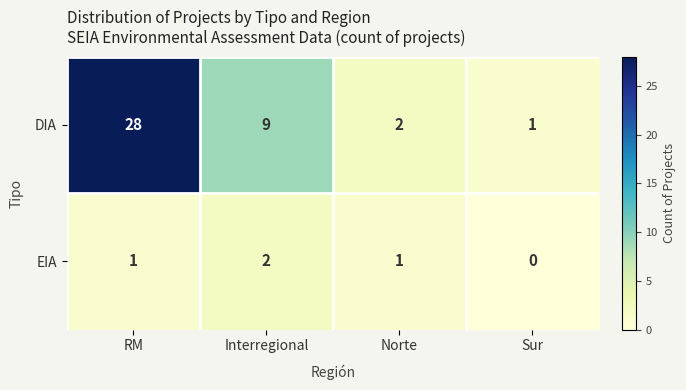

Reading left to right, list all the values displayed in this chart.

DIA: 28	9	2	1
EIA: 1	2	1	0